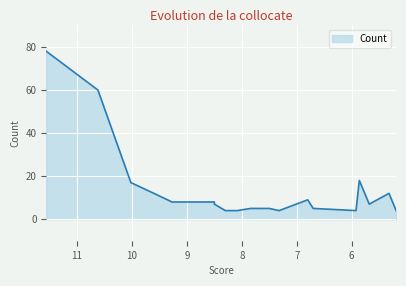

How many interior local valleys (lower than both neighbors) does the data have?

3